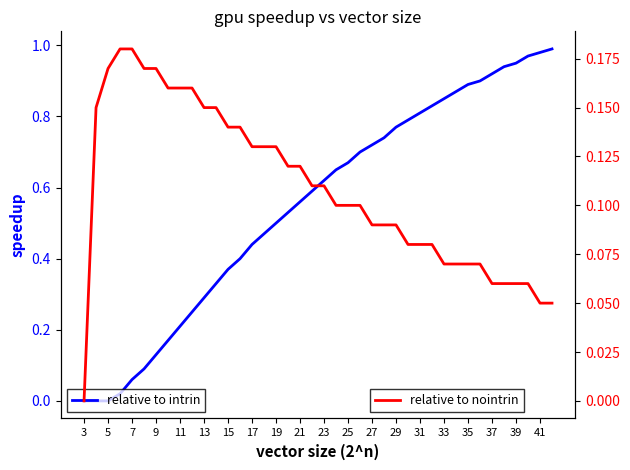

How many data points does each series have?

40